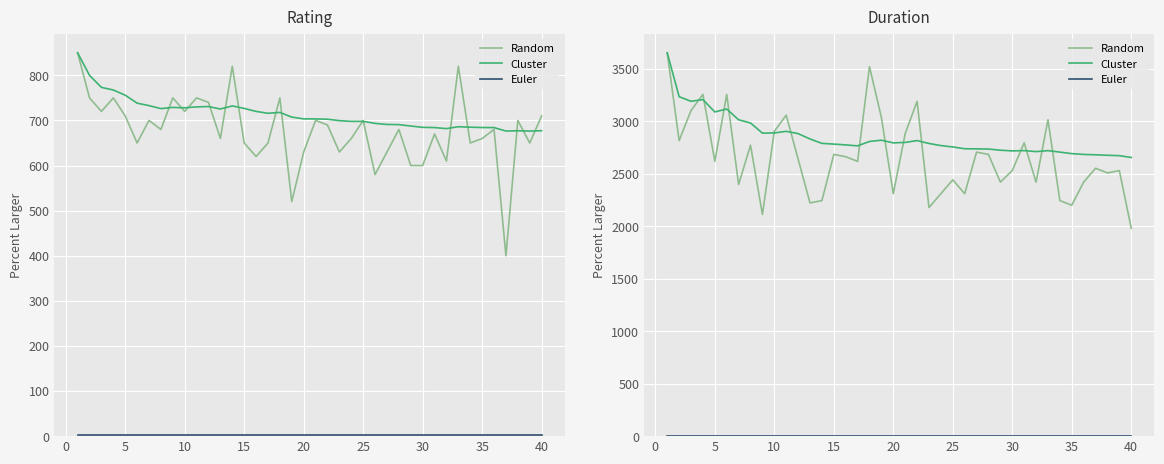

How many times do Cluster and Random cross each other?

14